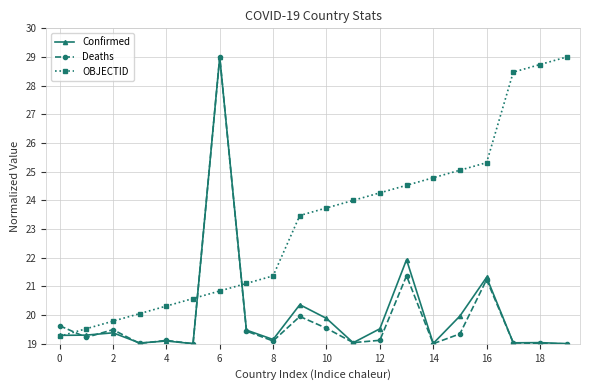

Does the chart have visible grid lines?

Yes